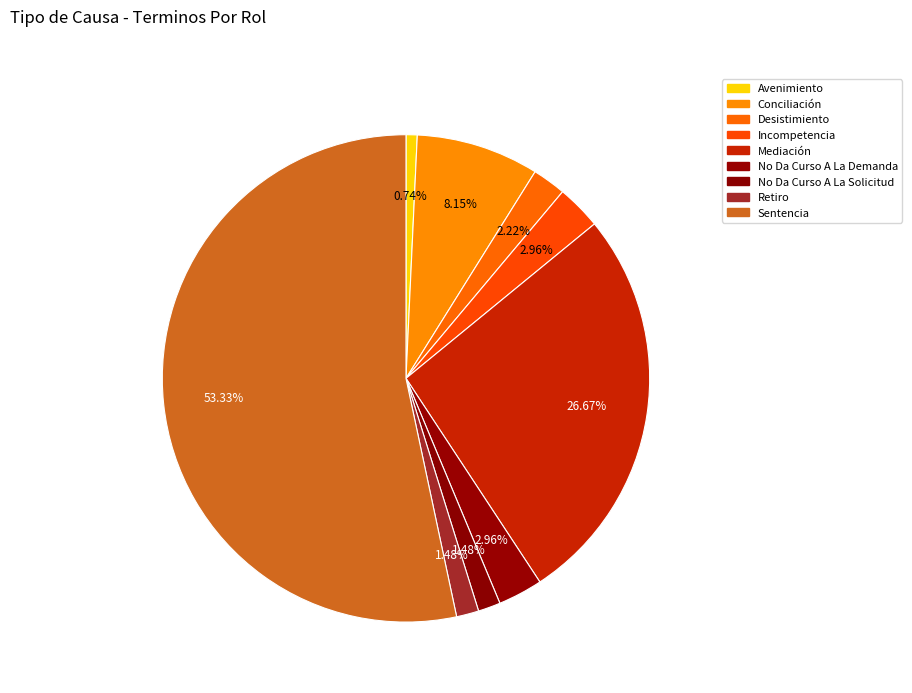

To the nearest percent, what is the combined percentage of Incompetencia and No Da Curso A La Solicitud?

4%